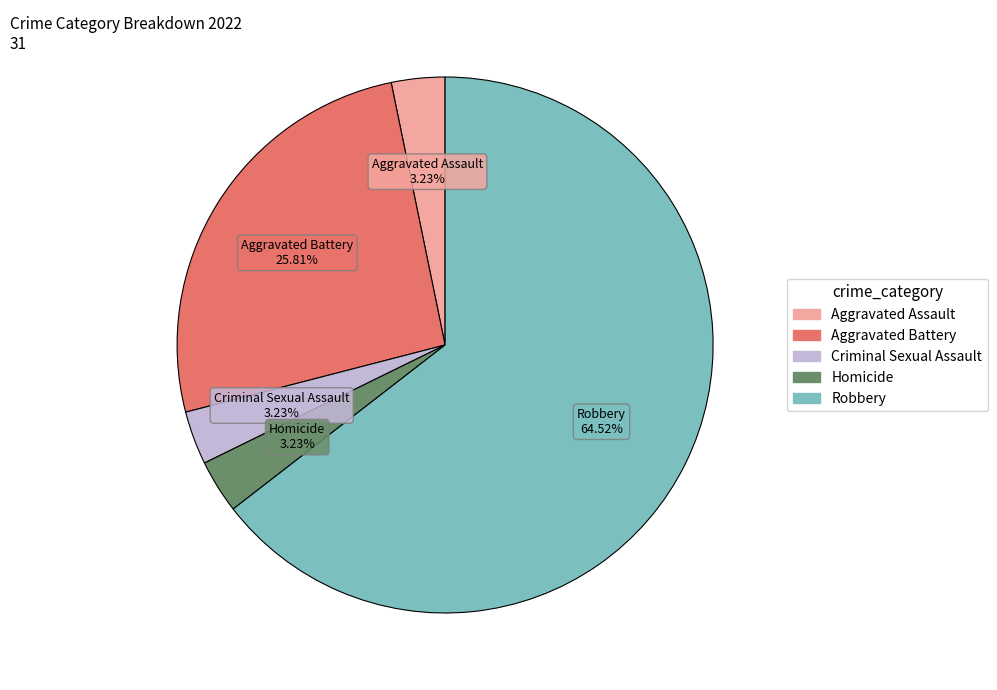

Count the number of slices in the pie.

5